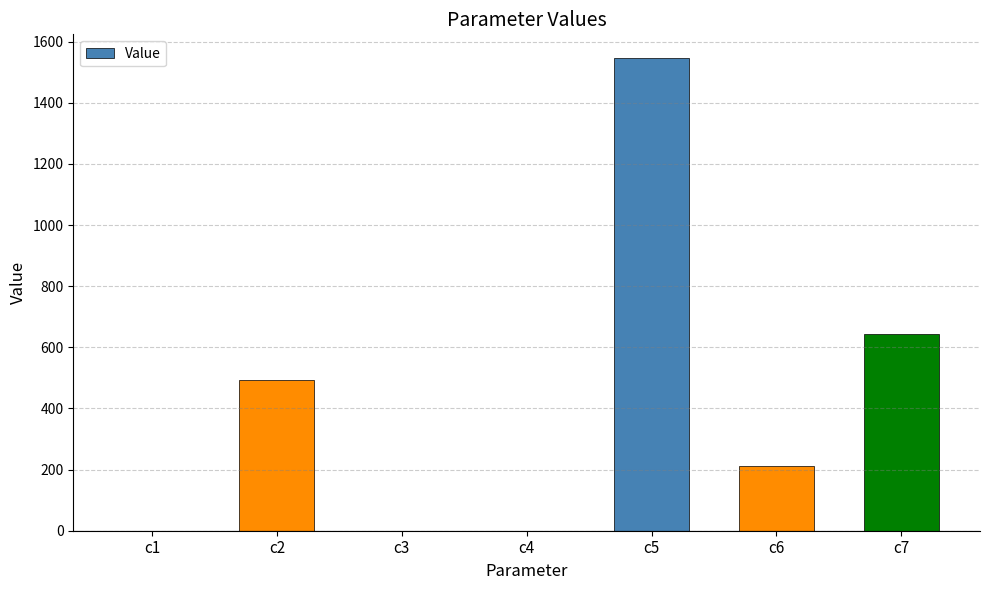

Is it true that the value at c2 is 492.2?

True